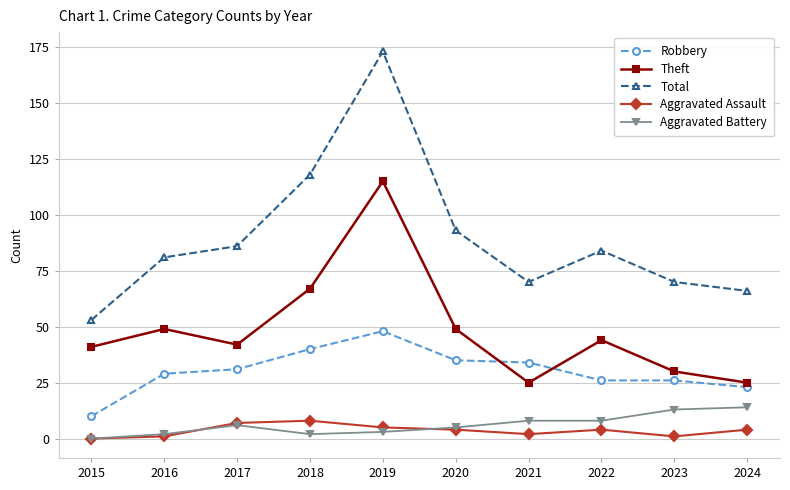

Which series has the largest total across all categories?

Total